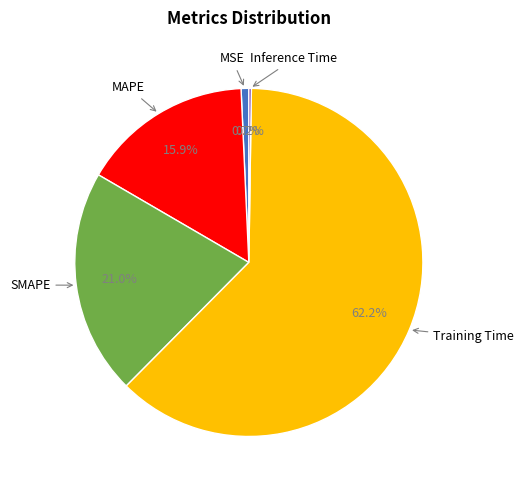

Is there a majority slice in this chart?

Yes